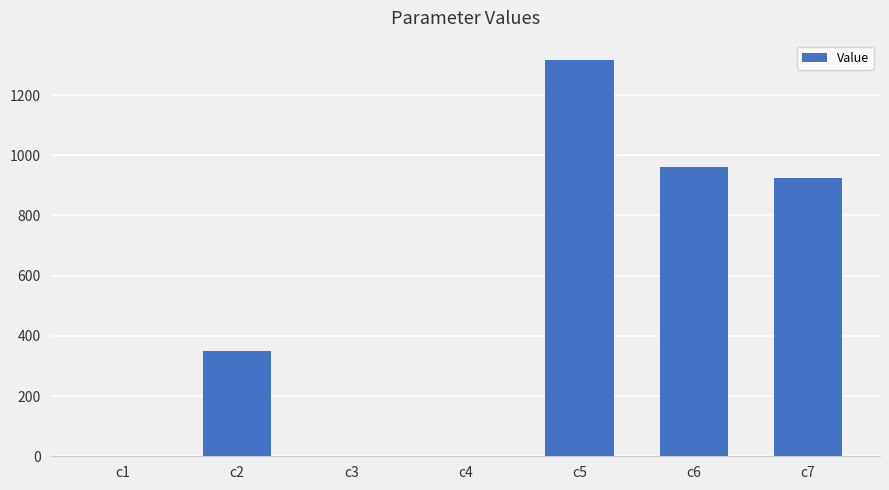

What is the greatest value displayed?

1315.1